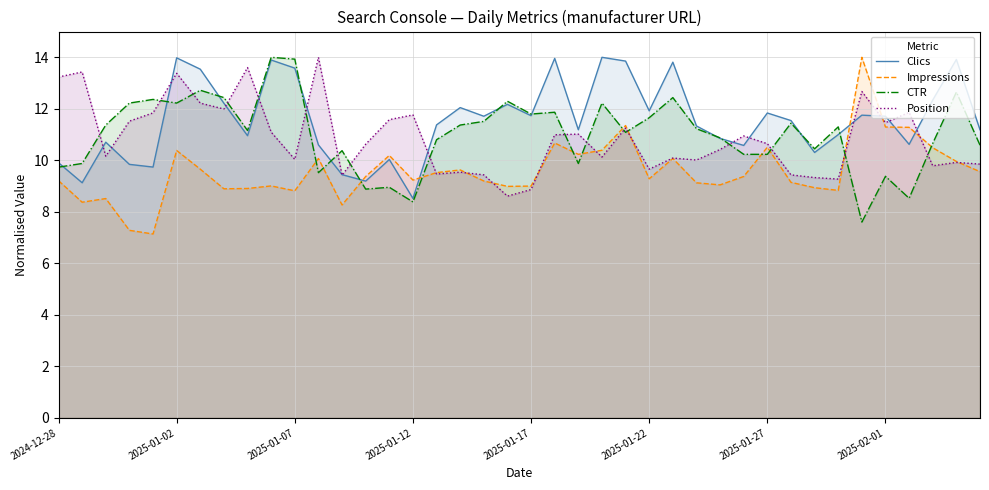

Which category has the lowest value in the Clics series?

2025-01-12